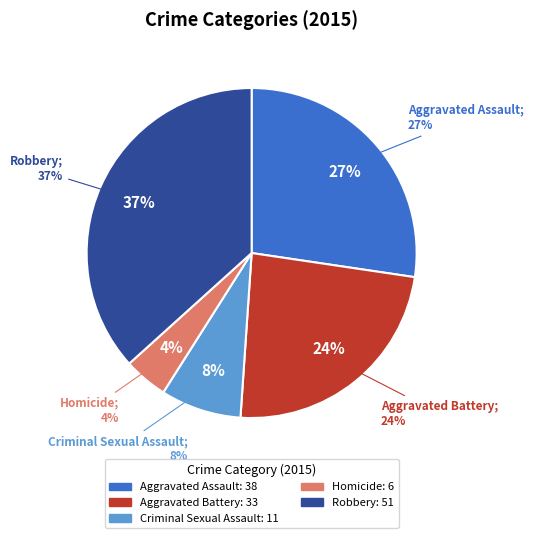

What is the change in value from Criminal Sexual Assault to Homicide?

-5